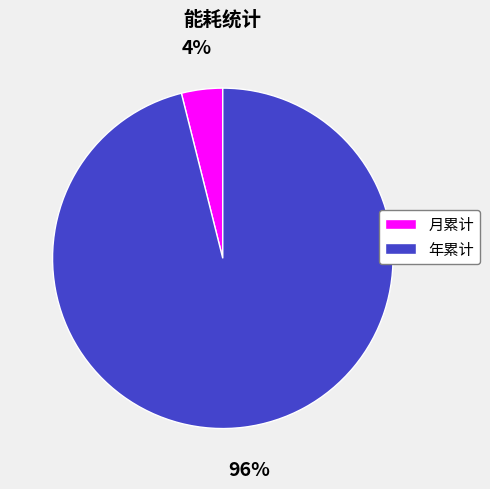

What is the smallest slice in the pie chart?

月累计